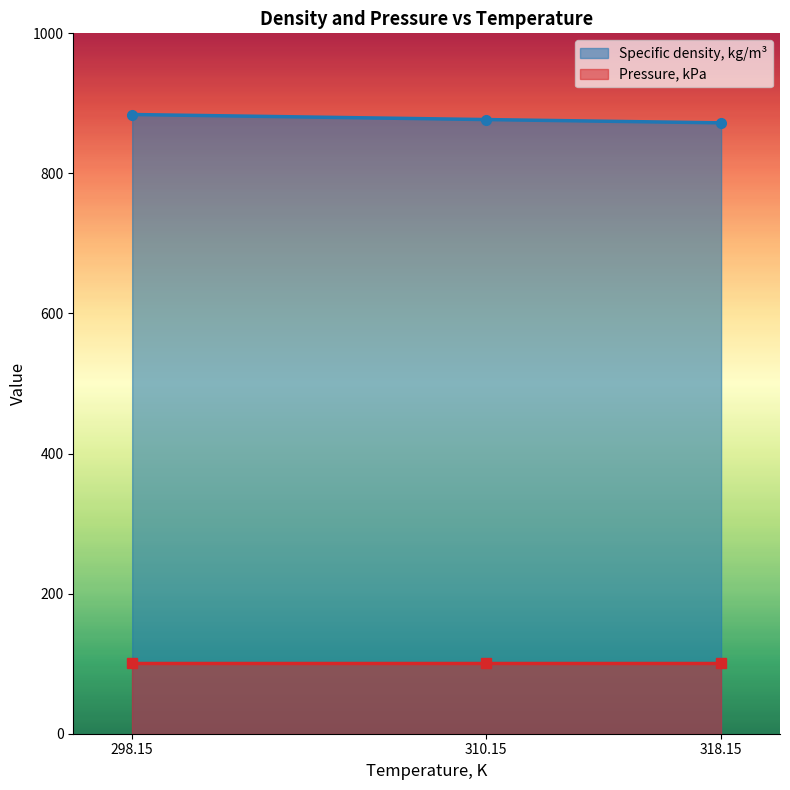

How many values in the Specific density, kg/m³ series exceed 876?

2